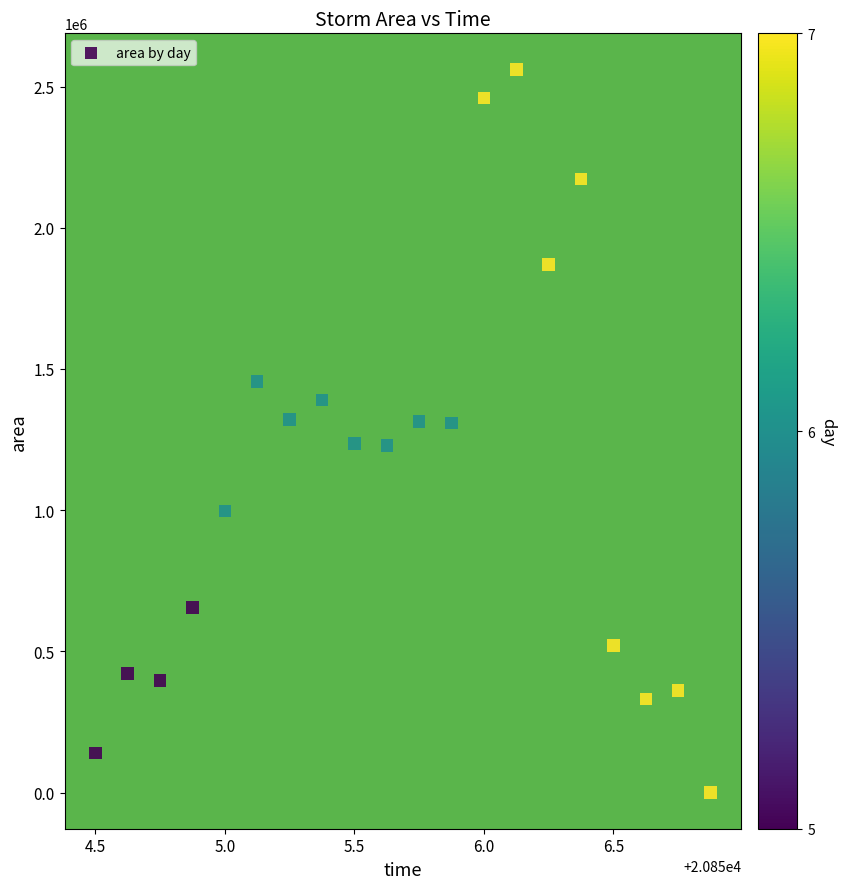

What is the range of Y values (max minus min)?

2560625